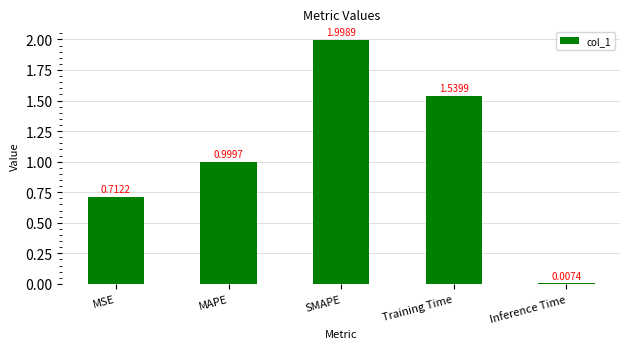

Between Training Time and Inference Time, which is larger?

Training Time